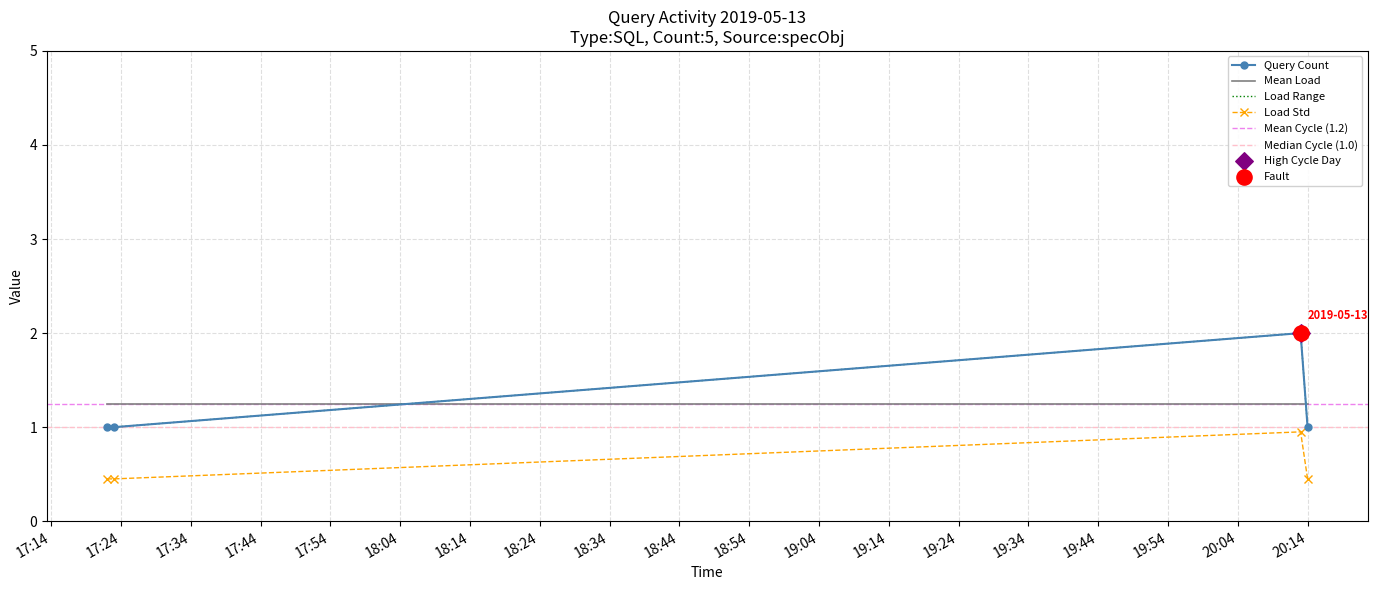

What is the ratio of the value at 2019-05-13 20:14:00 to the value at 2019-05-13 17:23:00?

1.0